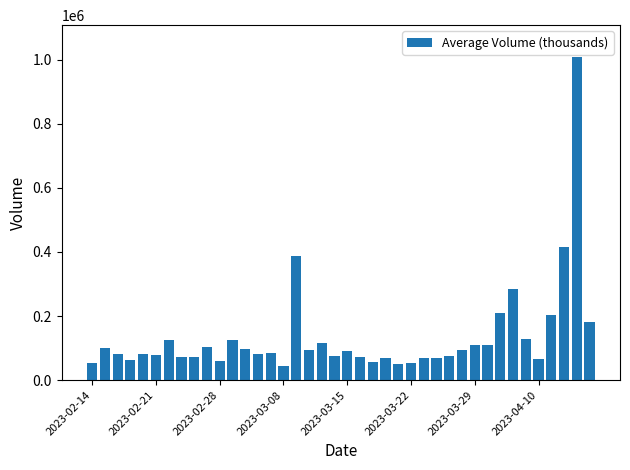

What is the smallest value displayed?

44332